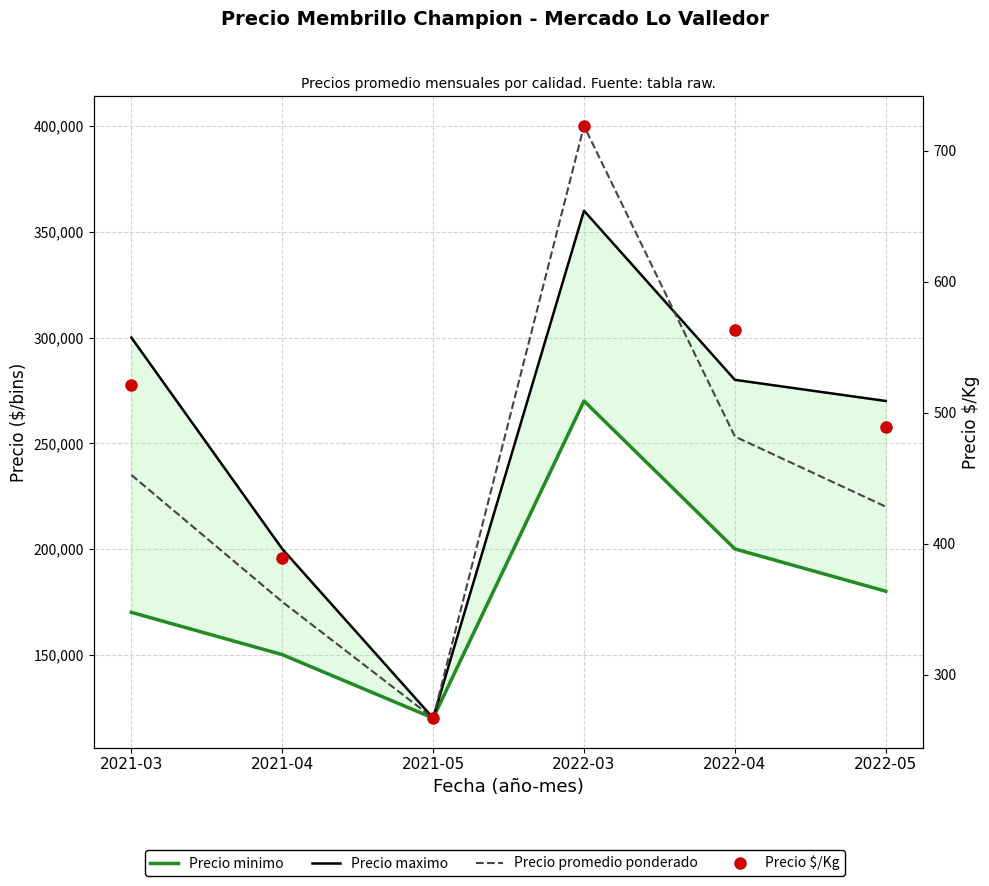

What is the label of the 2nd point from the right?

2022-04